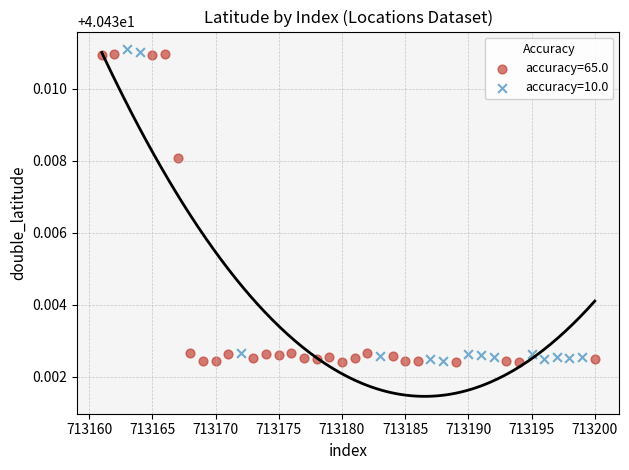

What are all the series names shown in the legend?

accuracy=65.0, accuracy=10.0